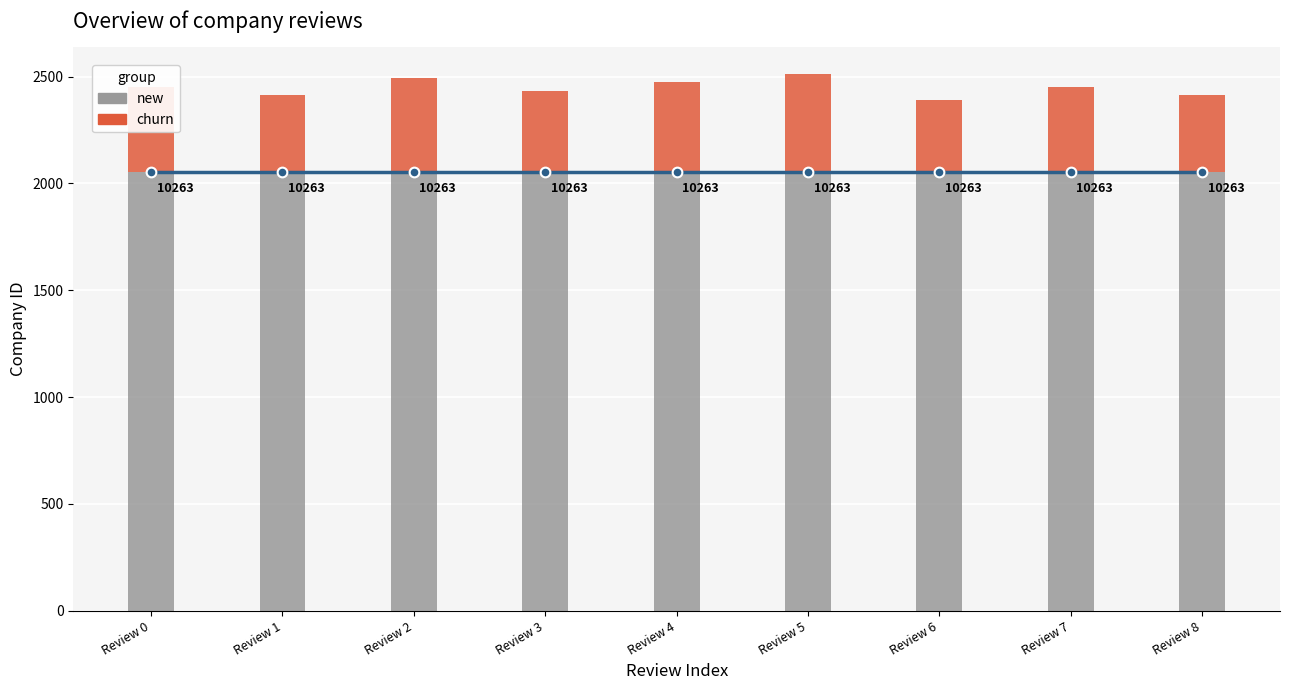

Is the value of new at Review 6 greater than the value of churn at Review 5?

Yes